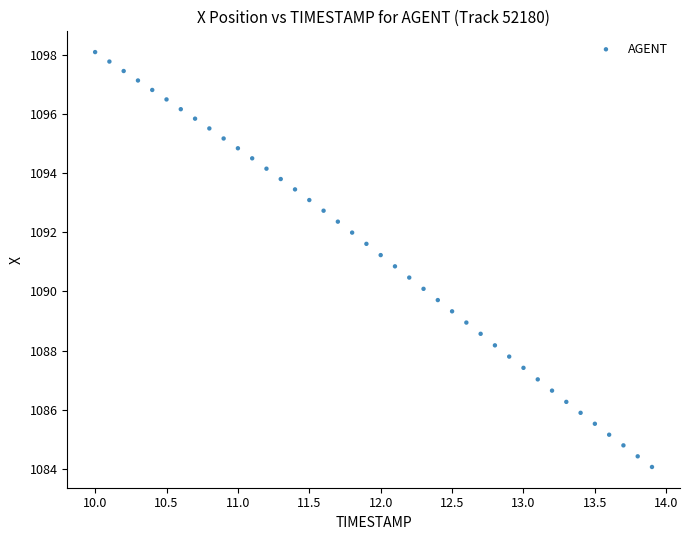

What is the range of Y values (max minus min)?

14.0